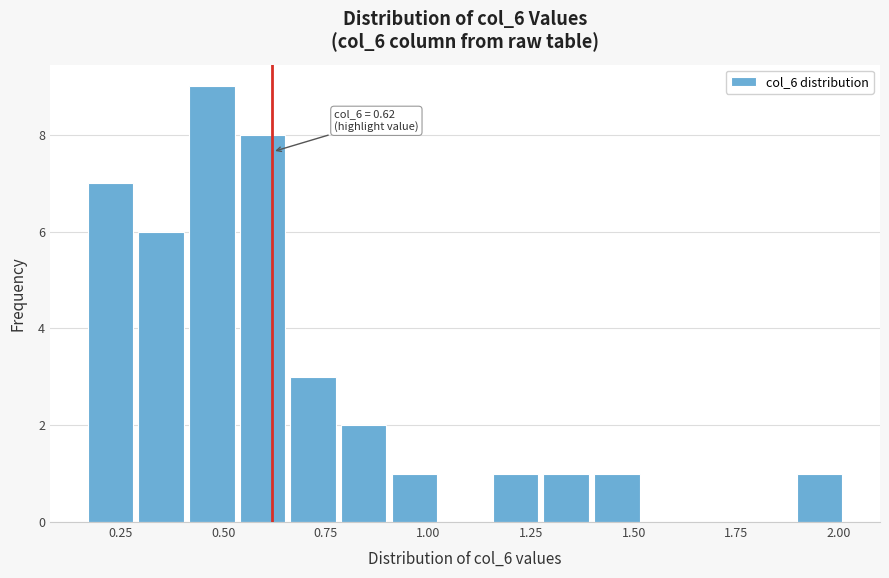

Around what value on the x-axis is the tallest bar? Give the approximate position of its centre, as read against the axis.

0.45